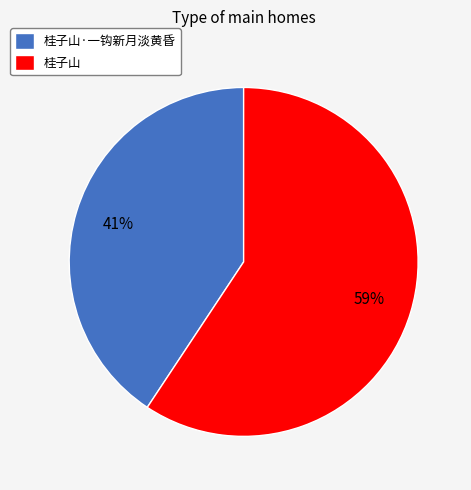

Combined, do 桂子山·一钩新月淡黄昏 and 桂子山 account for over 50%?

Yes